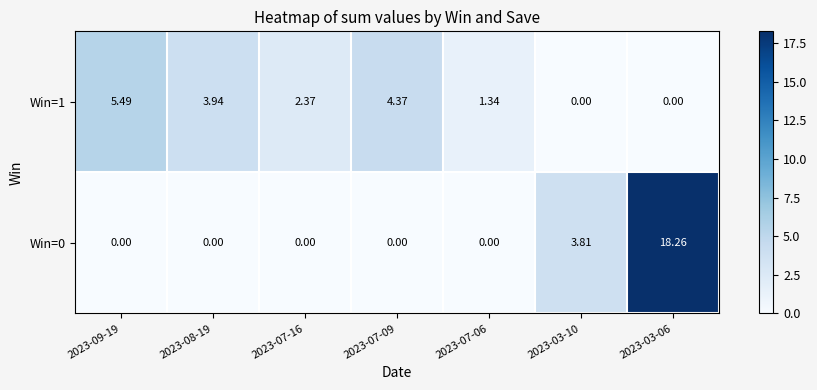

Is the value of Win=1 at 2023-08-19 greater than the value of Win=0 at 2023-08-19?

Yes